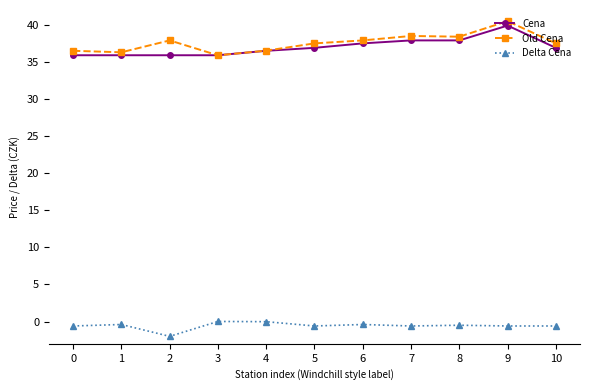

At which category is the sum across all series the highest?

9